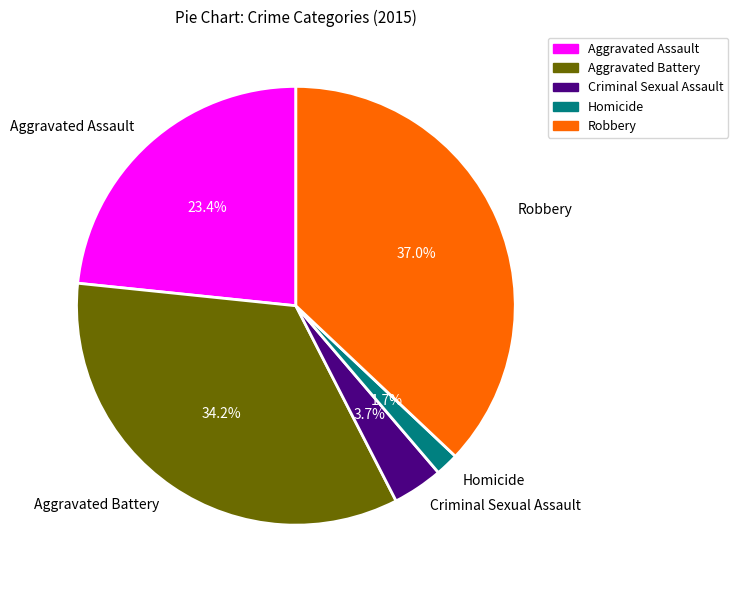

What percentage is NOT represented by Aggravated Assault?

76.6%